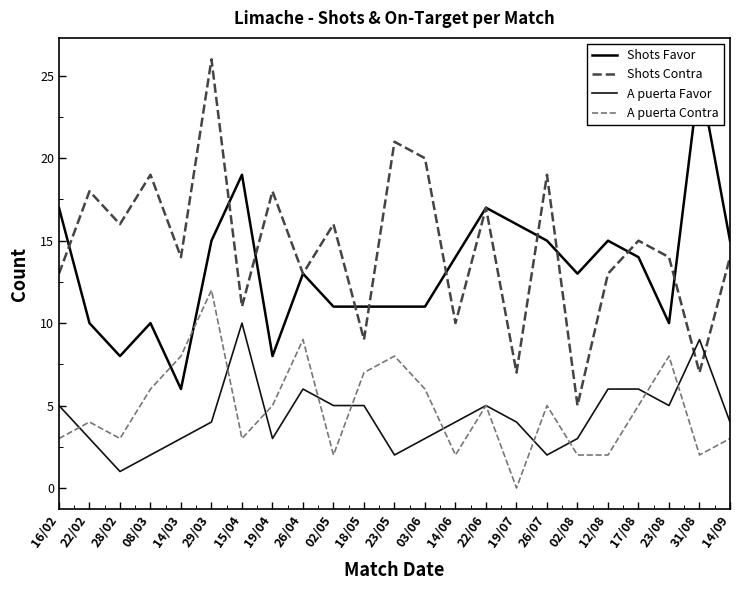

What is the minimum value for Shots Contra?

5